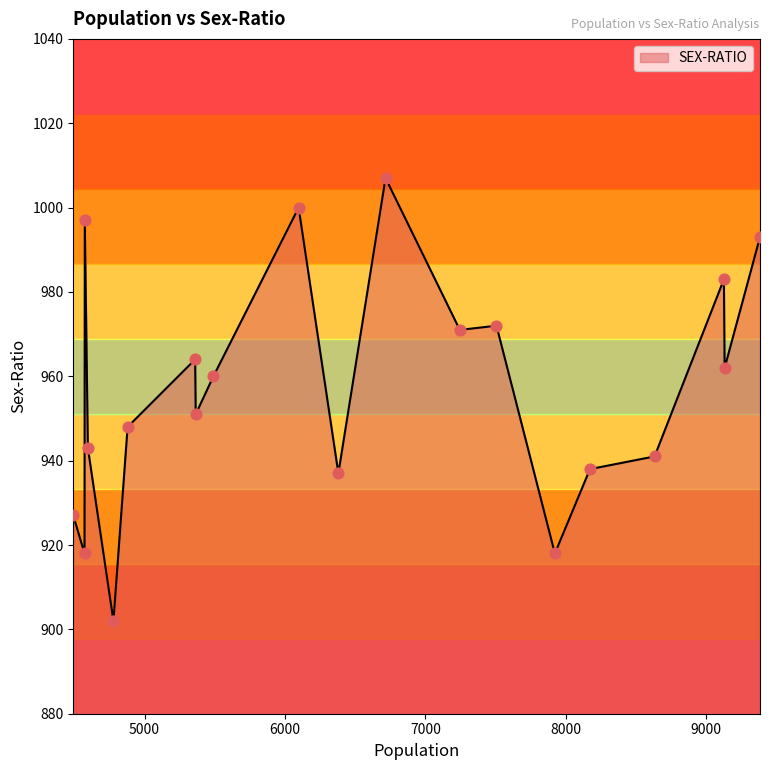

What is the greatest value displayed?

1007